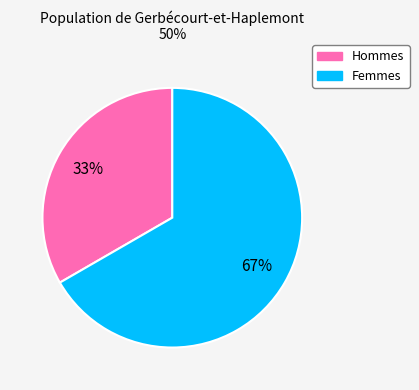

To the nearest percent, what is the average slice percentage?

50%